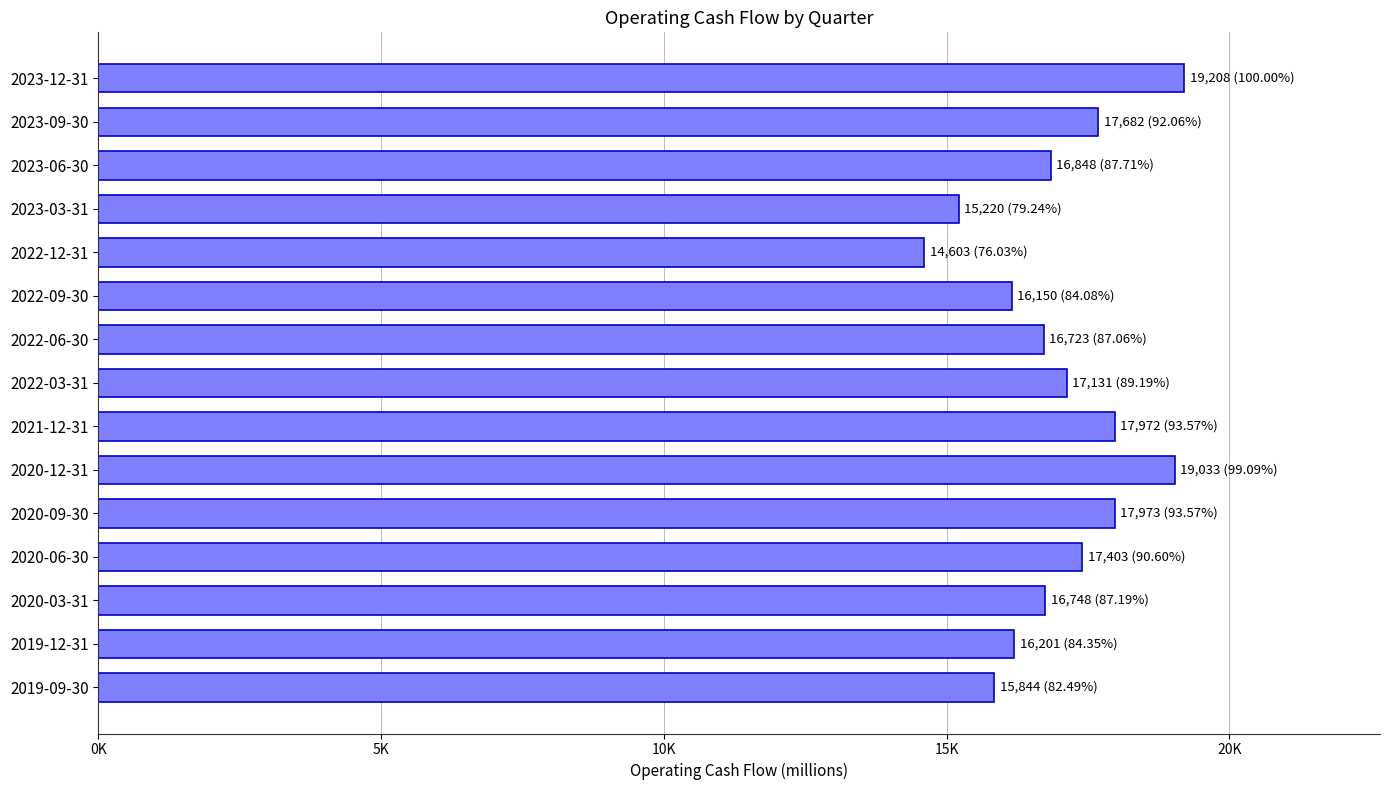

What is the greatest value displayed?

19208